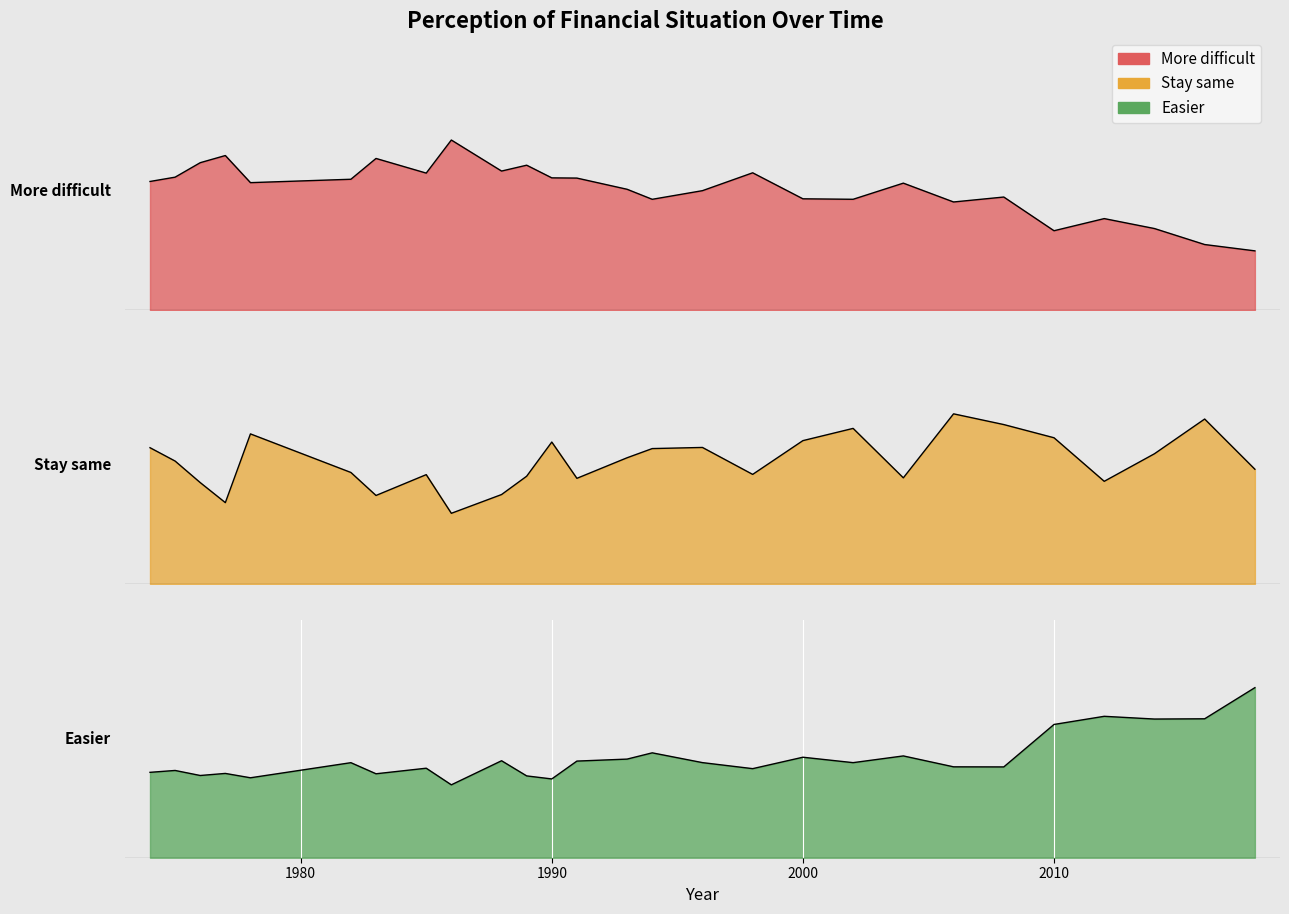

Which category has the highest value across all series?

1986